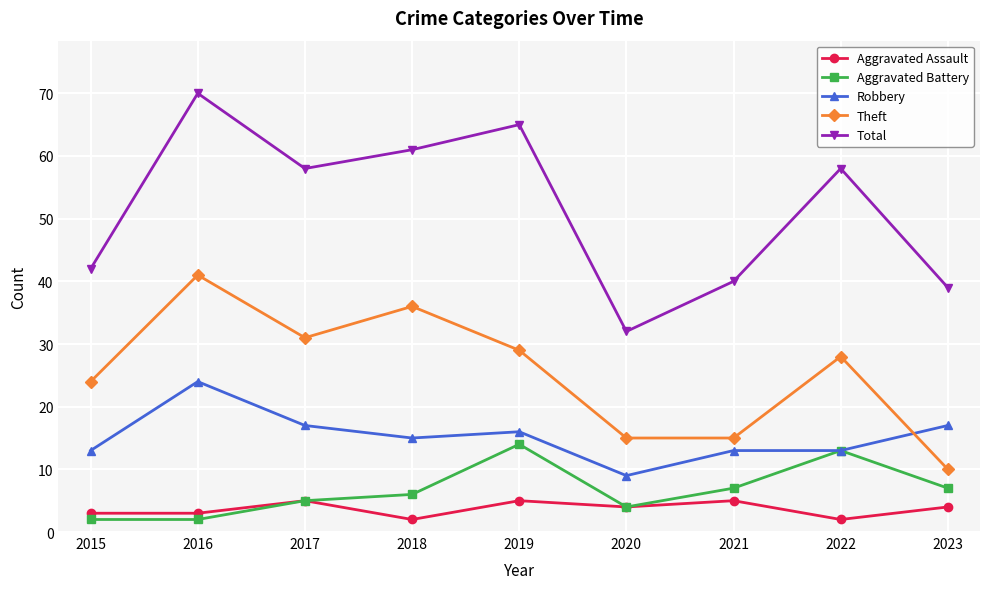

True or false: Total and Aggravated Battery intersect in this chart.

False